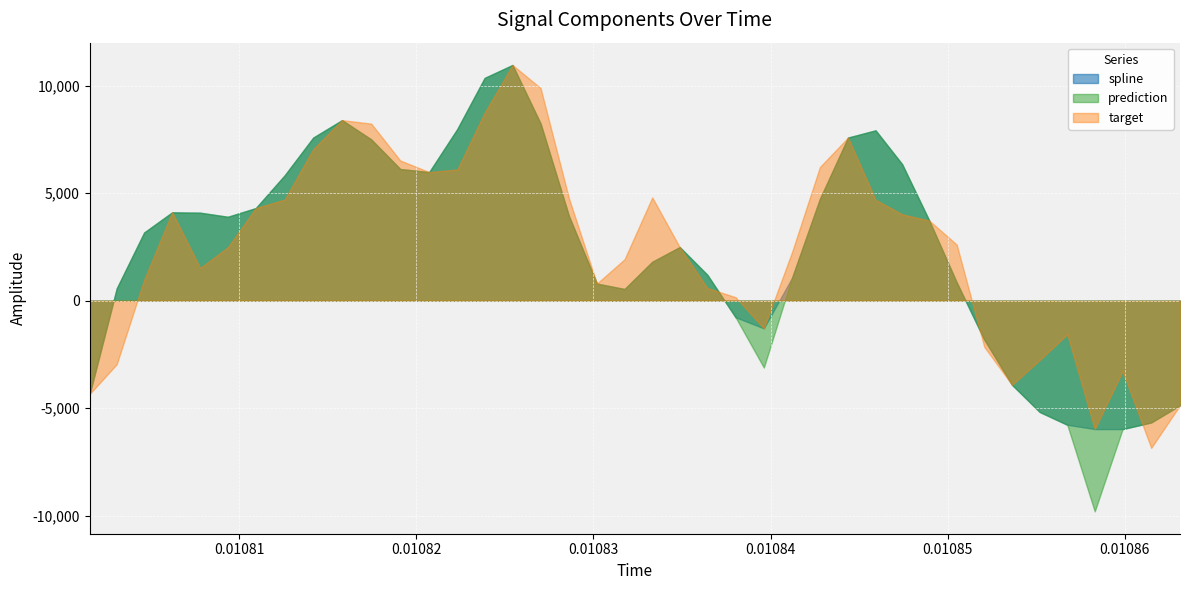

Which series changed the most between 12 and 33?

spline